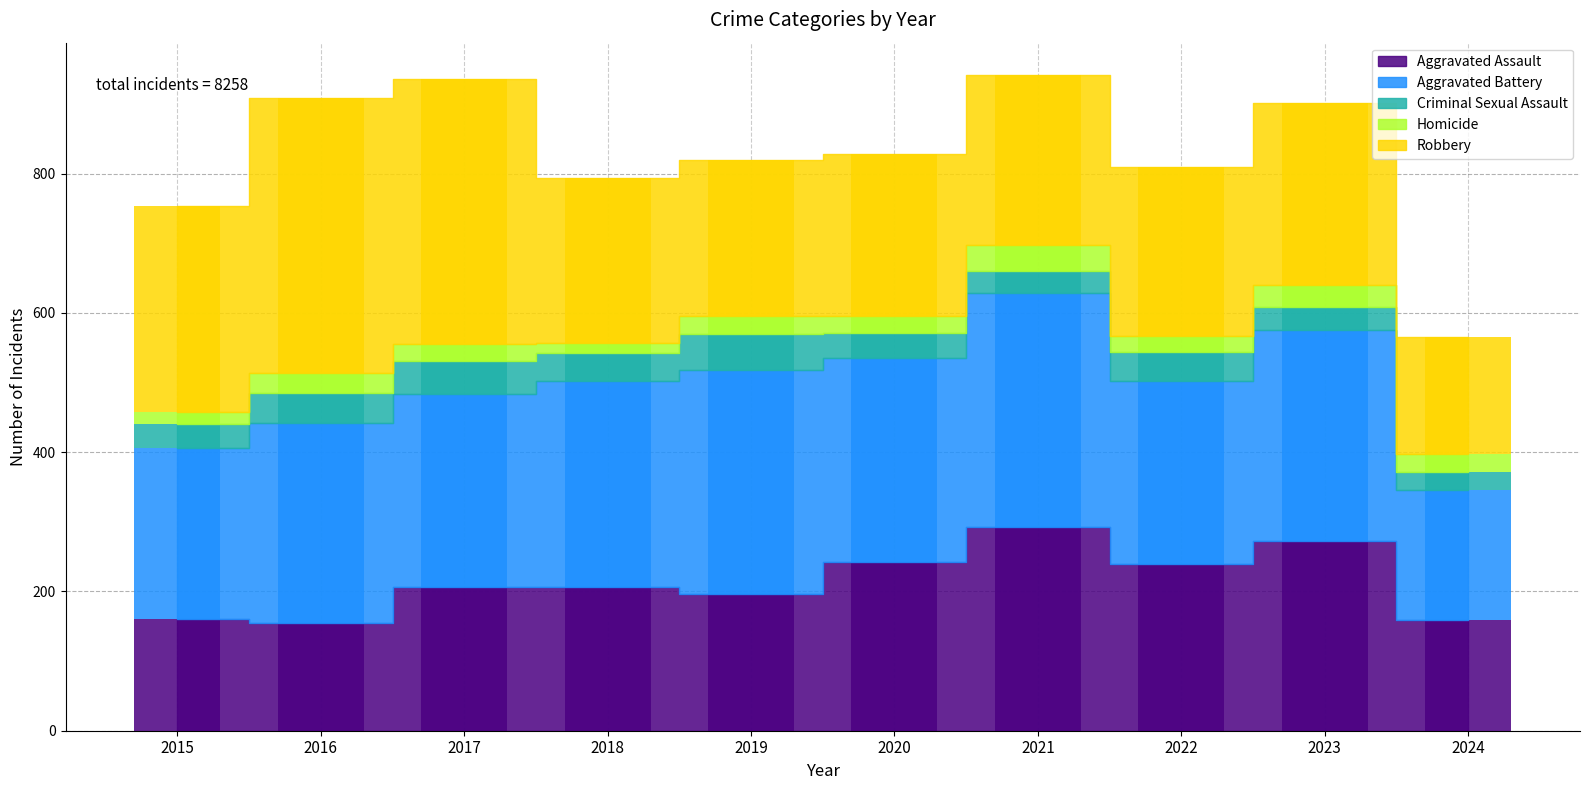

List the series in order of their peak value, highest first.

Robbery, Aggravated Battery, Aggravated Assault, Criminal Sexual Assault, Homicide